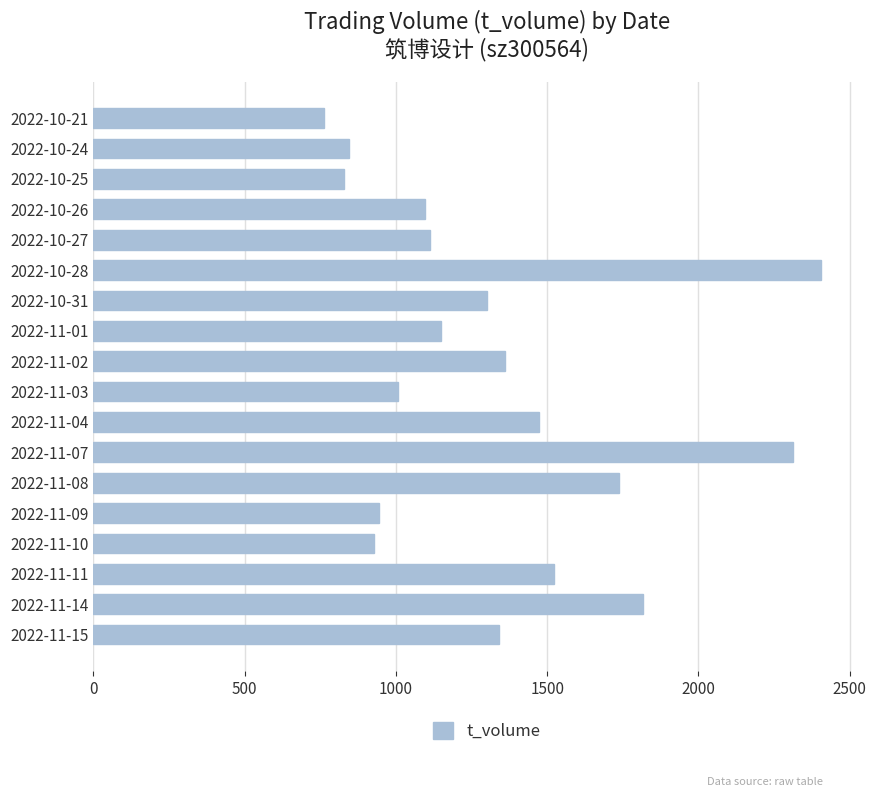

How many values are below 1302?

9